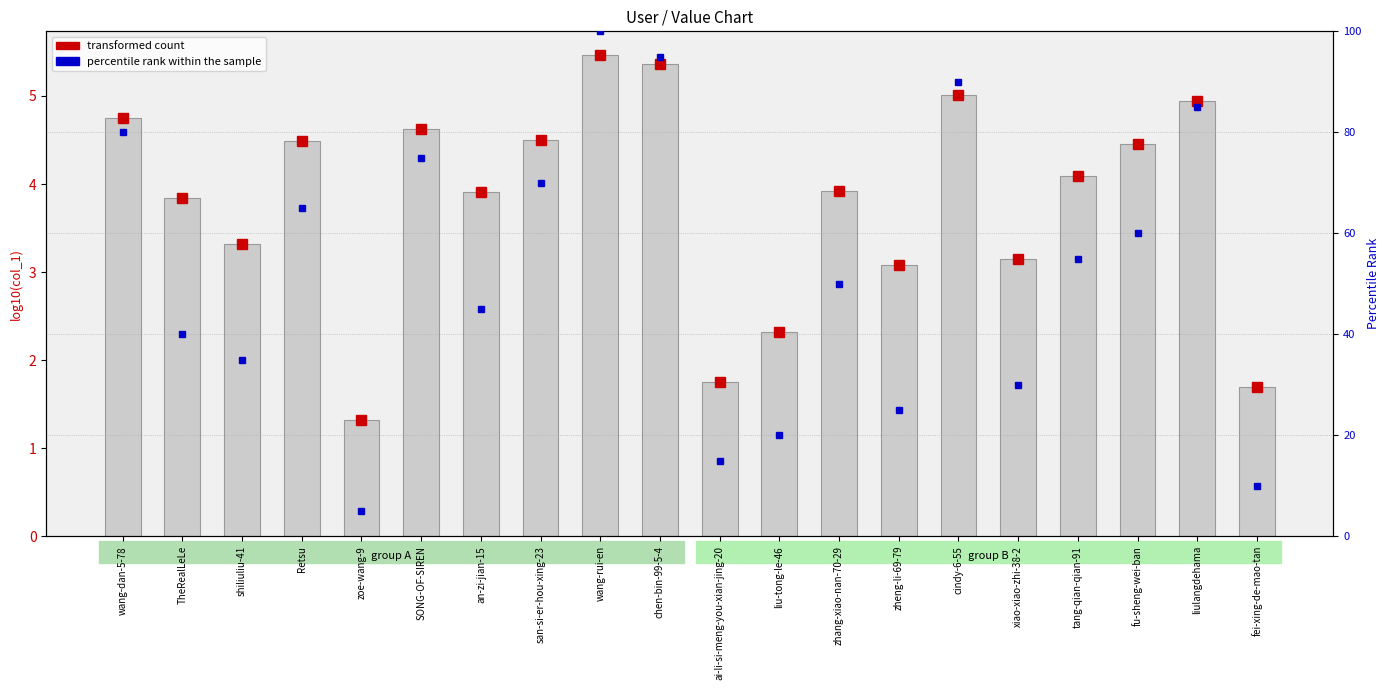

What is the difference between the second highest and second lowest values in the log10(col_1) series?

3.7